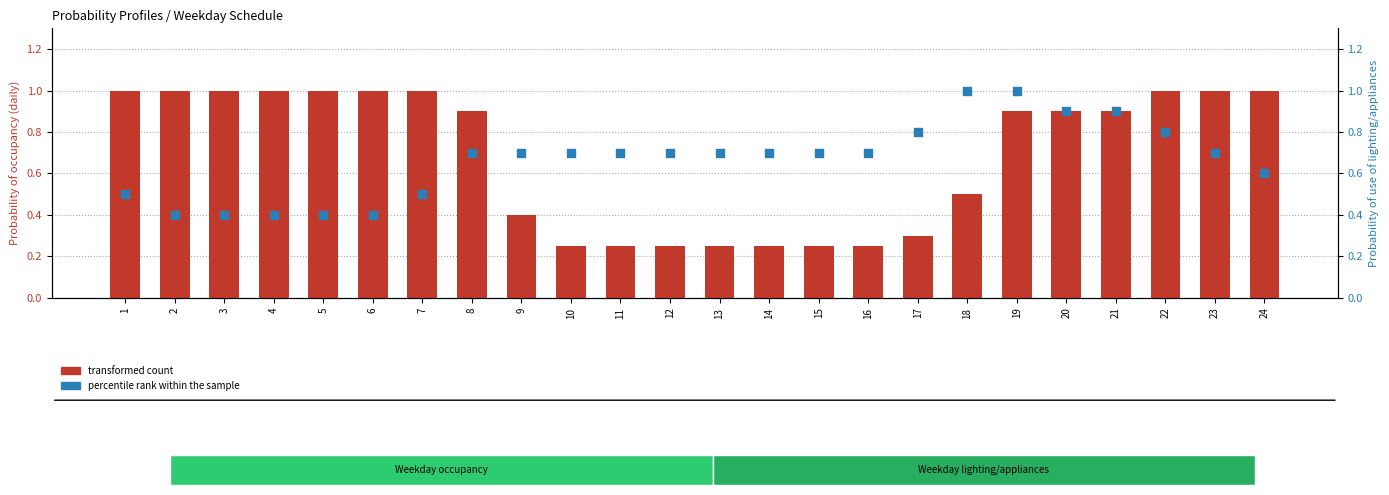

Which series contains the lowest Y value?

transformed count